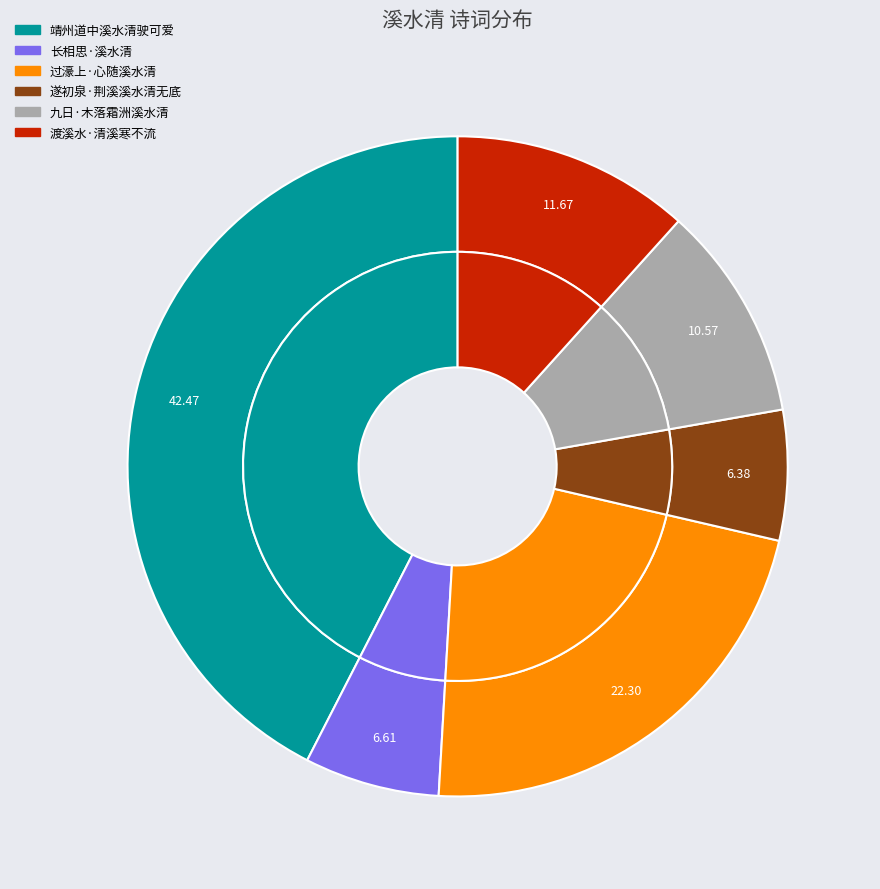

Between 渡溪水·清溪寒不流 and 九日·木落霜洲溪水清, which is larger?

渡溪水·清溪寒不流